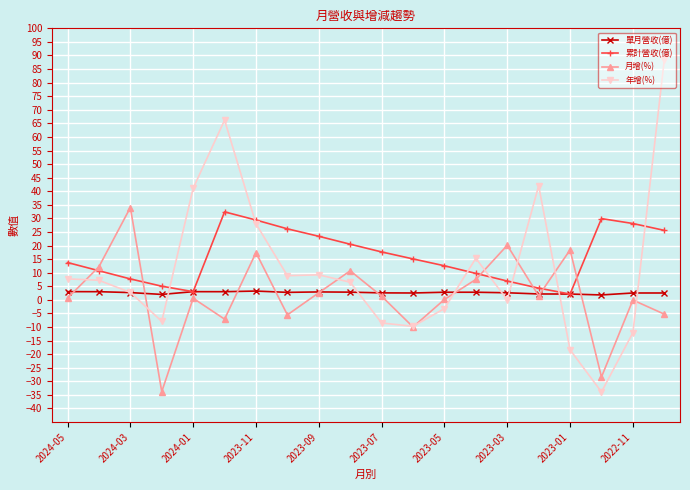

How many values in the 累計營收(億) series are below 15?

10